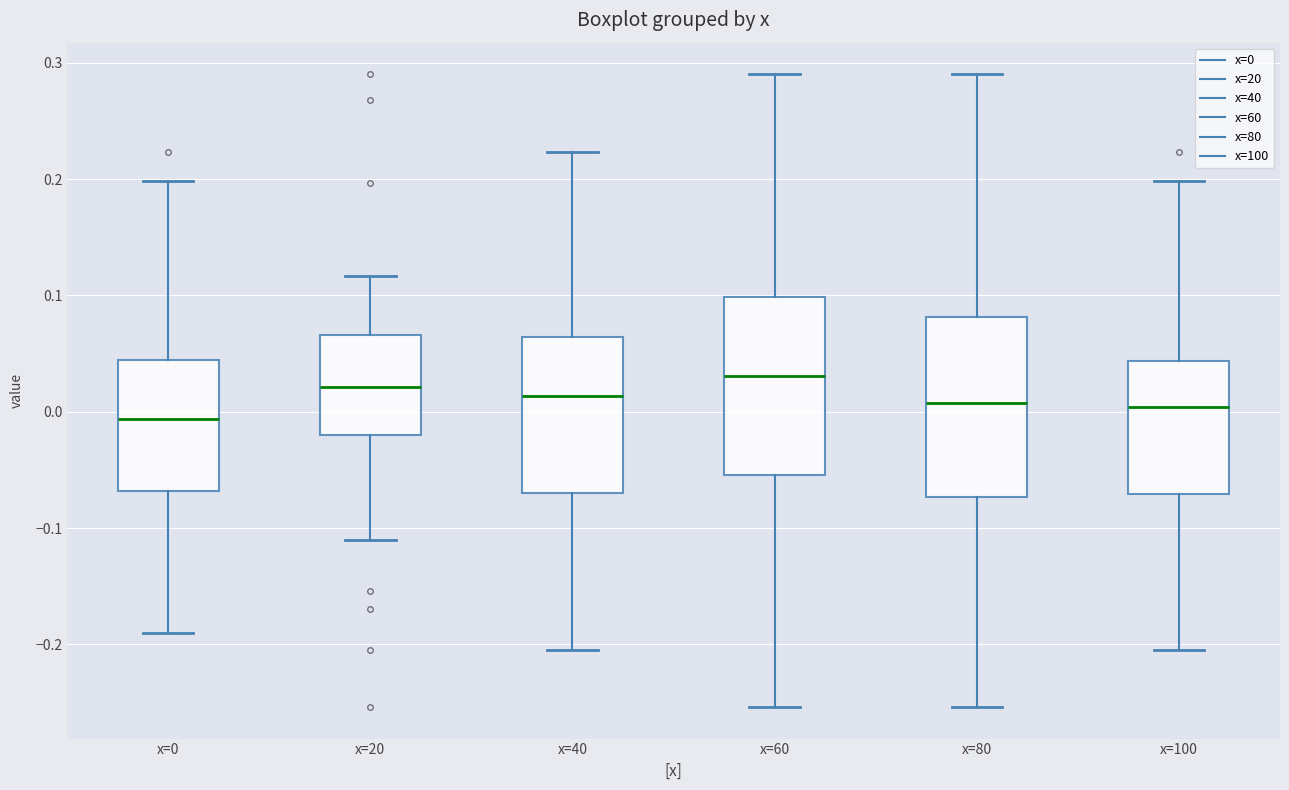

Reading left to right, transcribe this box plot: for each box, give where its median line is, the range the box spans, and where its two whiskers end, as read against the y-axis. The values are not printed on the chart, so give them approximately, as read against the axis.

x=0: median -0.01, box -0.07 to 0.04, whiskers -0.19 to 0.20
x=20: median 0.02, box -0.02 to 0.07, whiskers -0.11 to 0.12
x=40: median 0.01, box -0.07 to 0.06, whiskers -0.21 to 0.22
x=60: median 0.03, box -0.05 to 0.10, whiskers -0.25 to 0.29
x=80: median 0.01, box -0.07 to 0.08, whiskers -0.25 to 0.29
x=100: median 0.00, box -0.07 to 0.04, whiskers -0.21 to 0.20